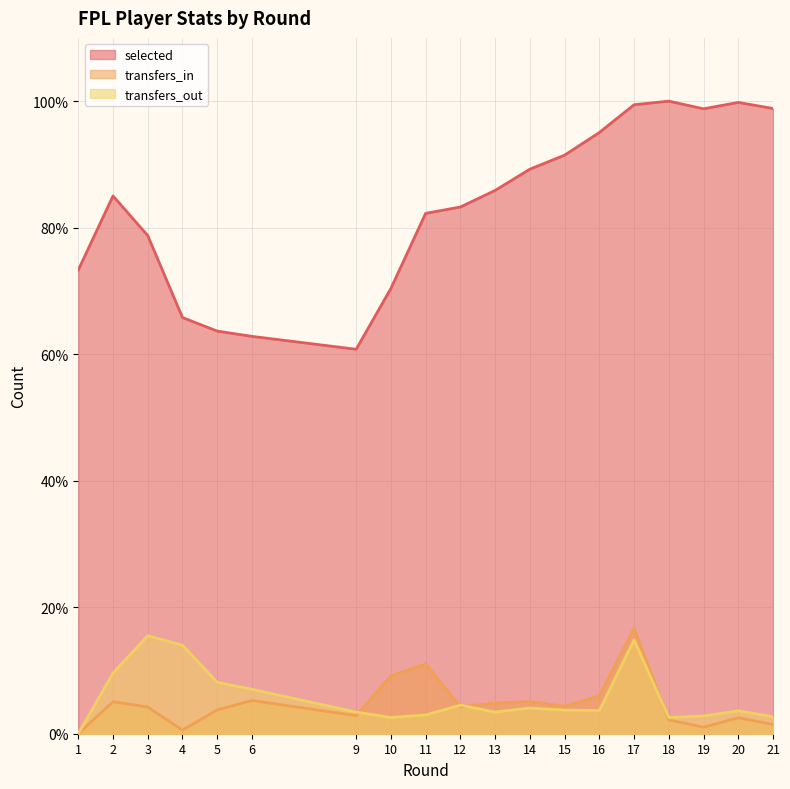

At how many categories does at least one series exceed 56?

19